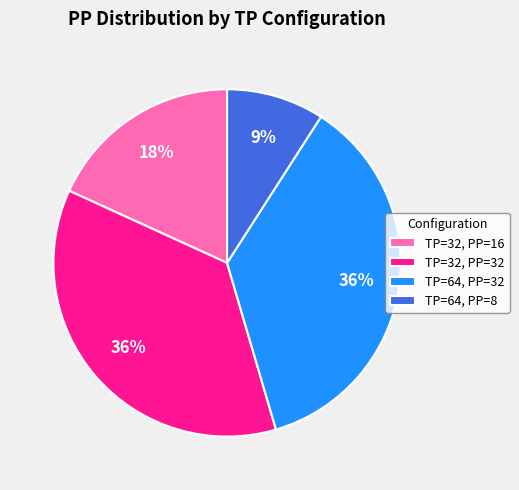

Combined, do TP=64, PP=8 and TP=32, PP=32 account for over 50%?

No